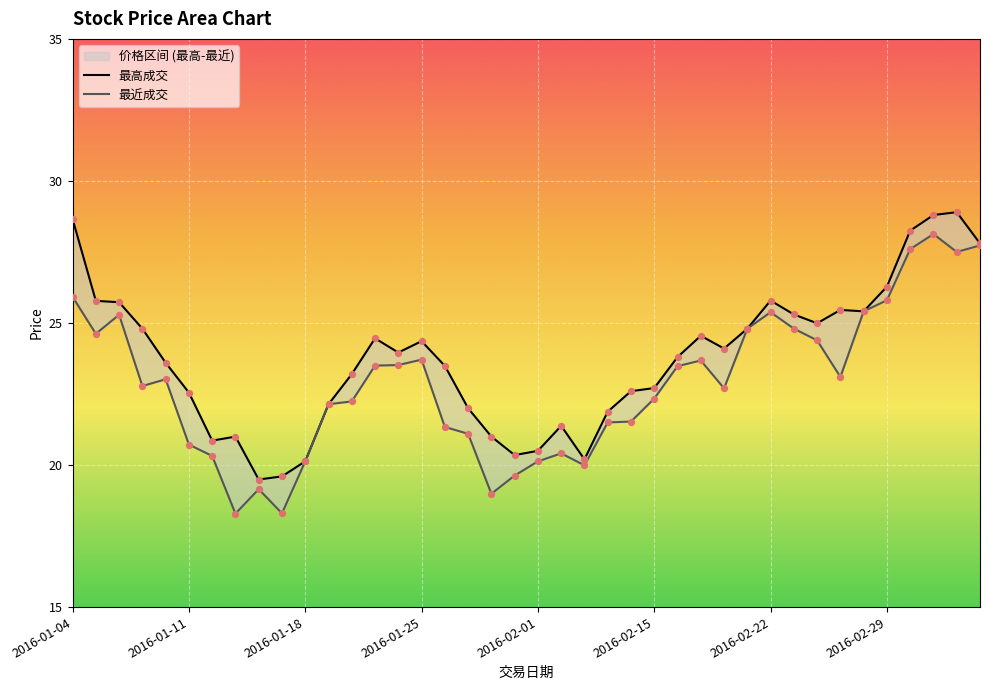

Is the value of 最高成交 at 2016-03-01 greater than the value of 最近成交 at 2016-01-11?

Yes